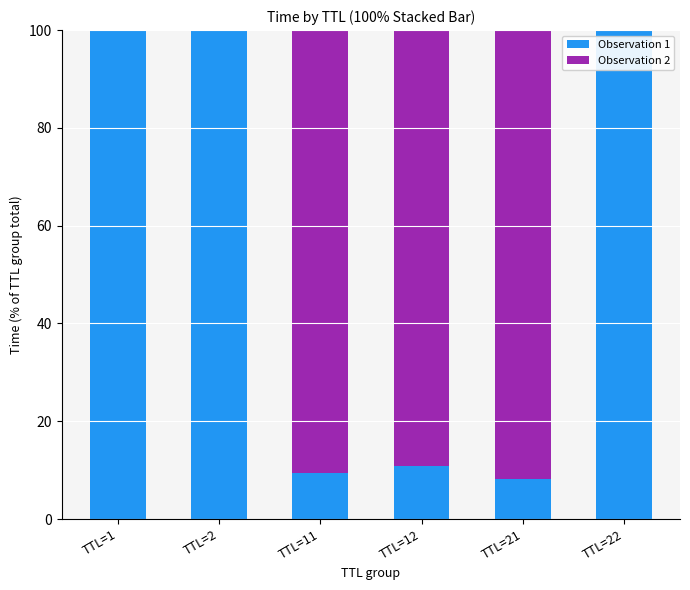

Reading right to left, transcribe the values for Observation 1.

TTL=22=100.0	TTL=21=8.2	TTL=12=10.9	TTL=11=9.4	TTL=2=100.0	TTL=1=100.0